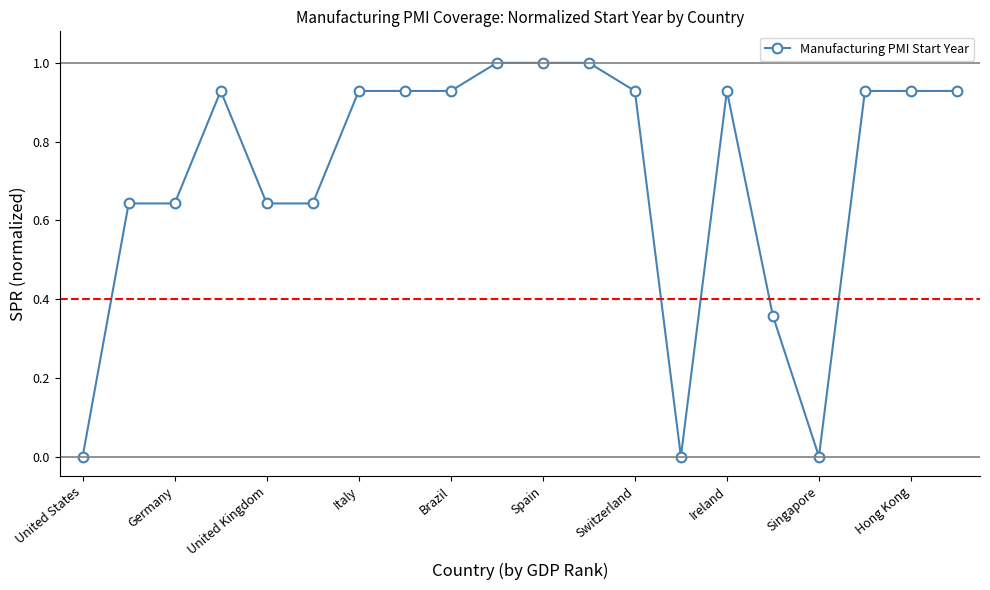

True or false: the data has more than 0 interior local peaks.

True